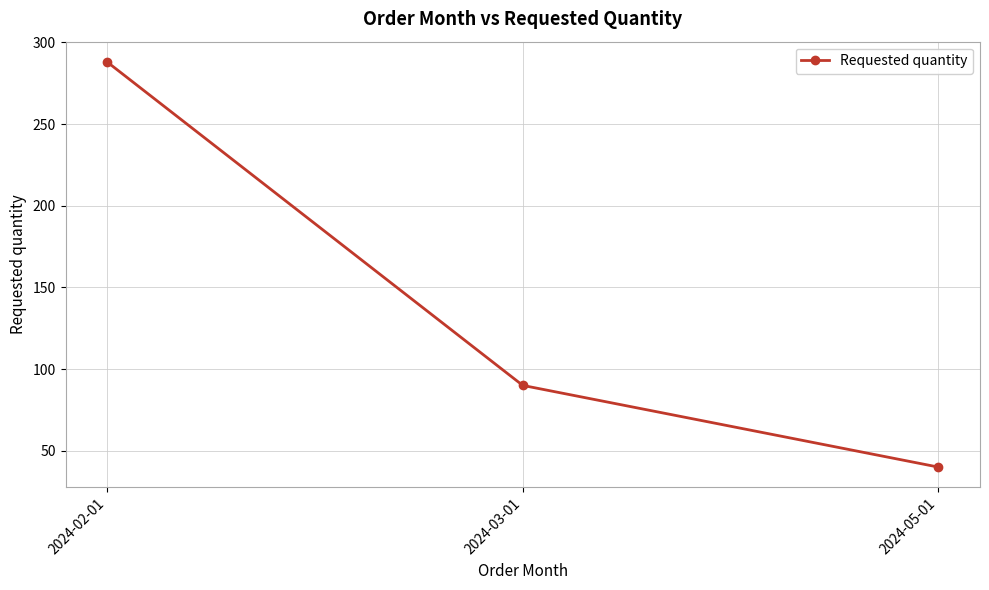

Reading left to right, list all the values displayed in this chart.

288	90	40